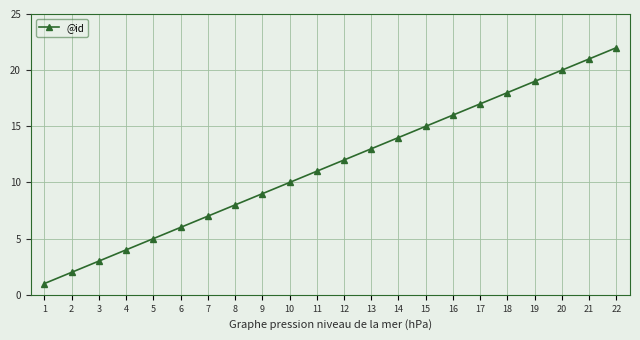

Which category has the lowest value across all series?

1